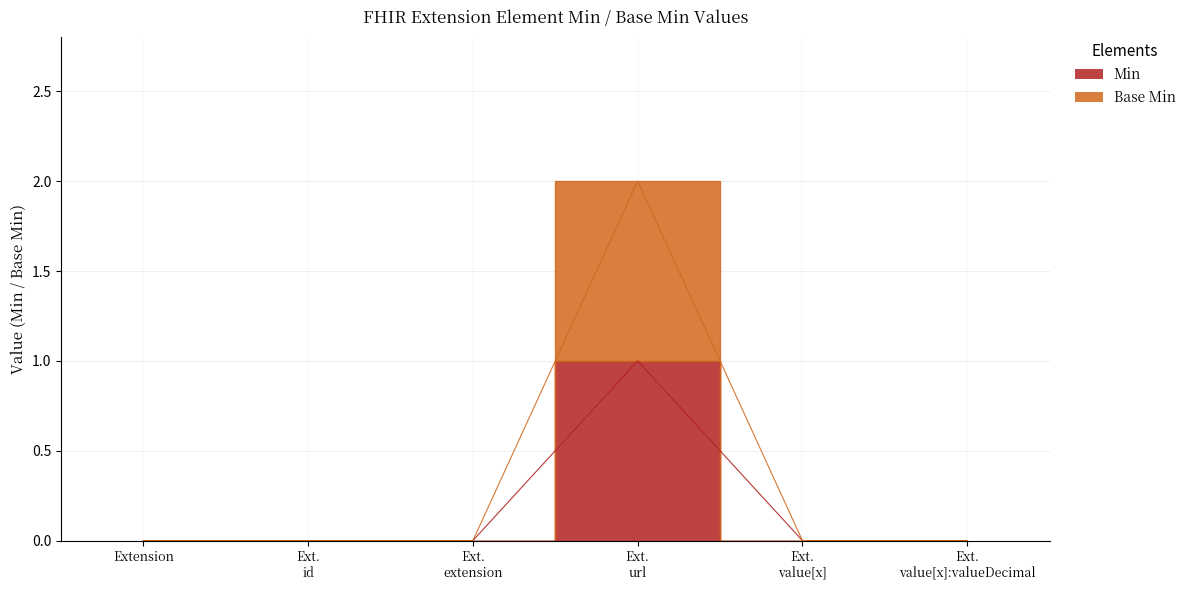

Where is the first local maximum for Base Min?

Ext. url